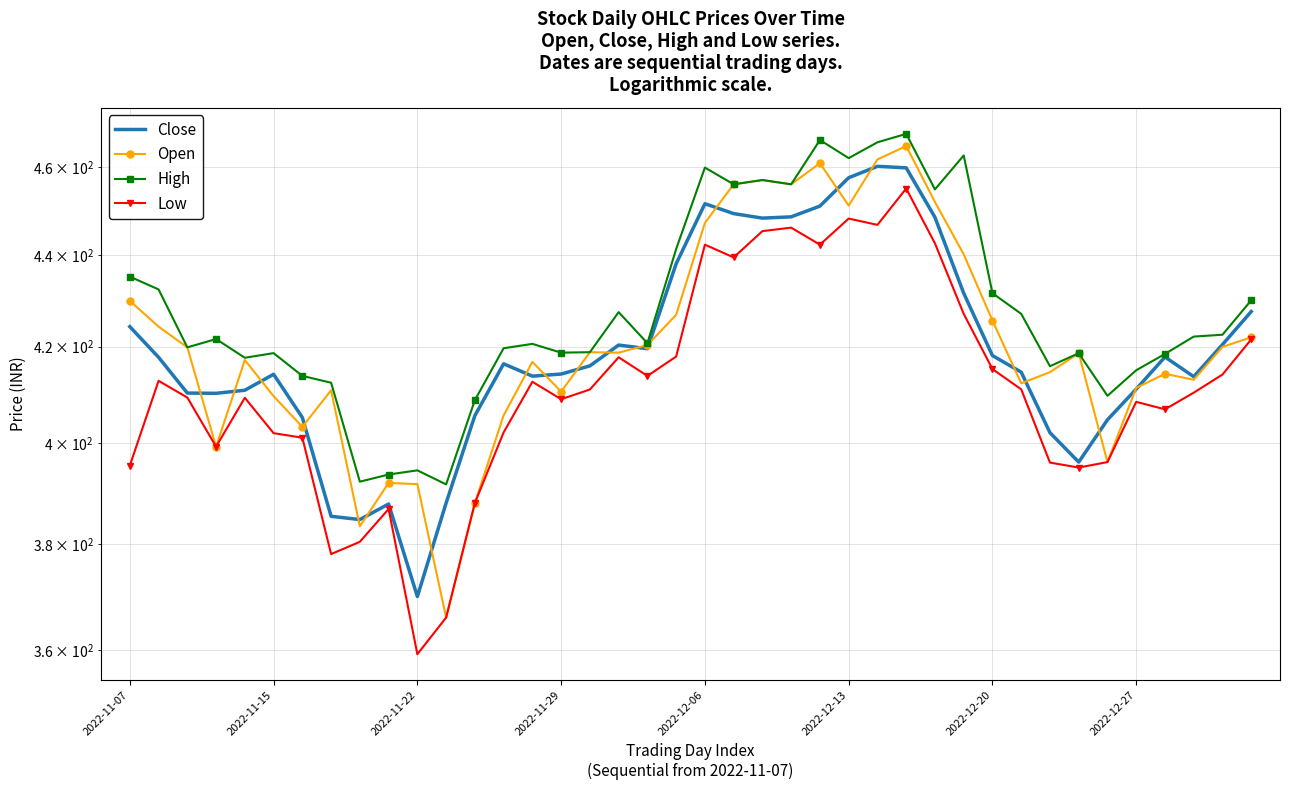

At which category is the sum across all series the highest?

27